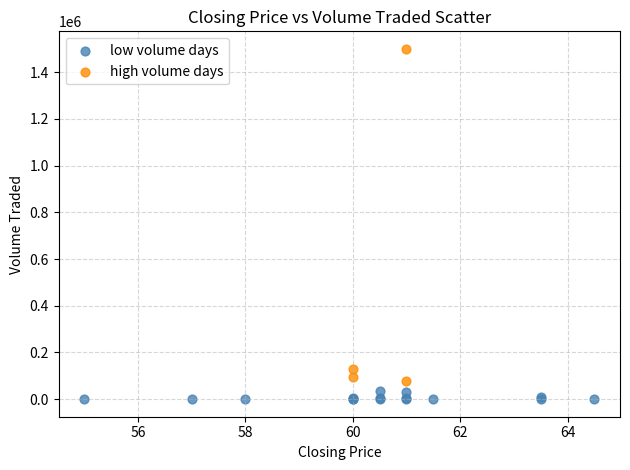

Which series reaches the minimum Y coordinate?

low volume days